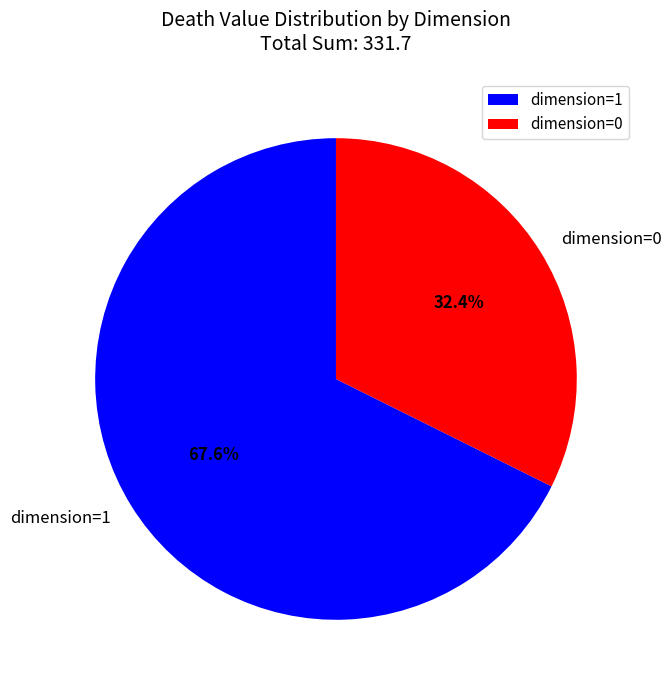

Which category has the biggest portion of the pie?

dimension=1